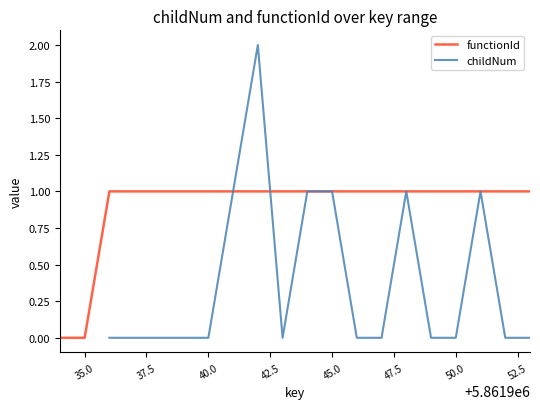

The value at 5861947 is 0. True or false?

False